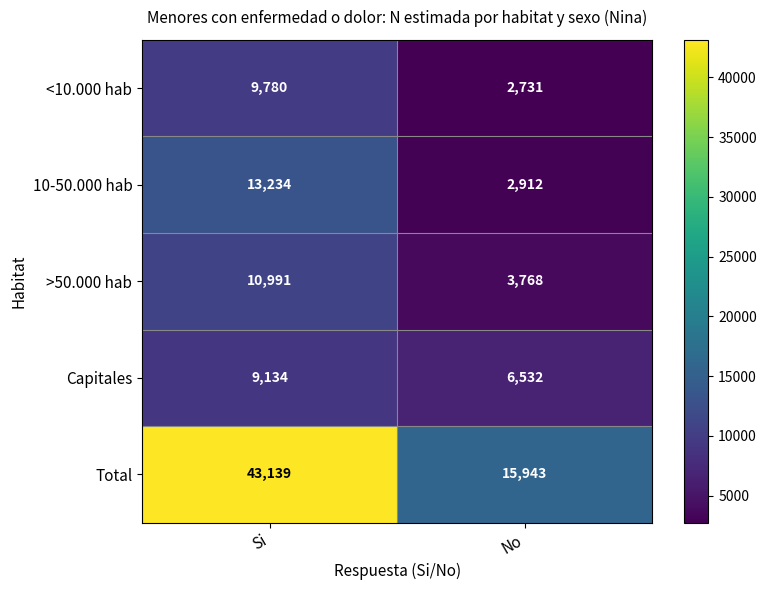

Which series changed the most between Si and No?

Total